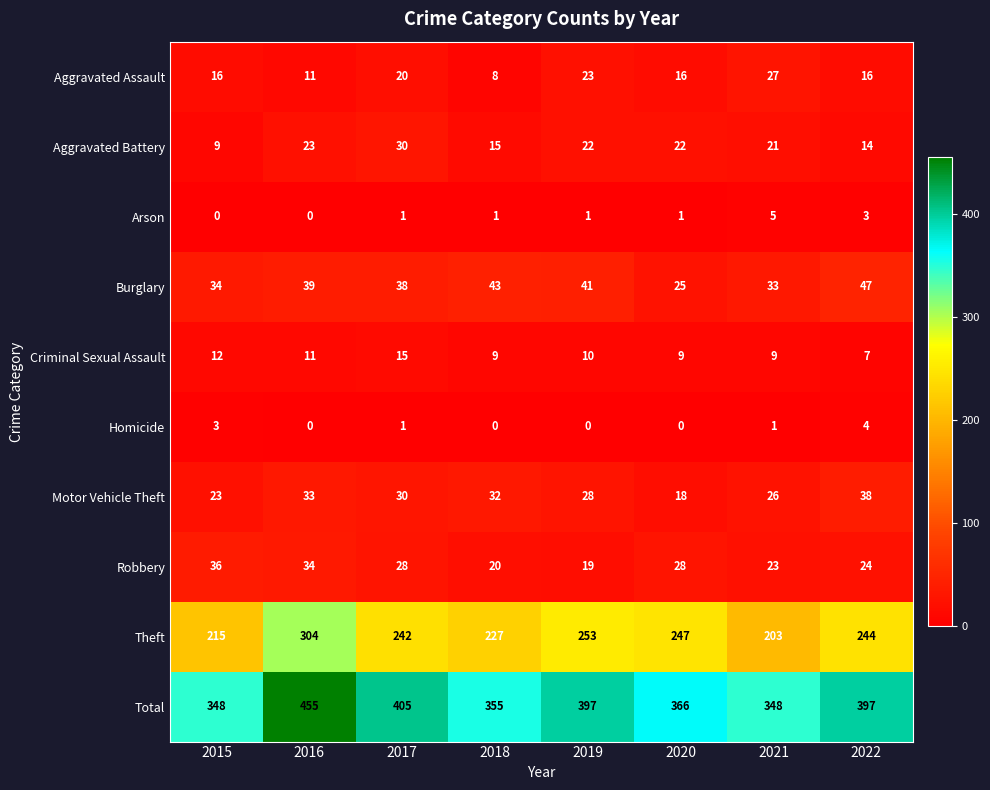

What is the sum of all Criminal Sexual Assault values?

82